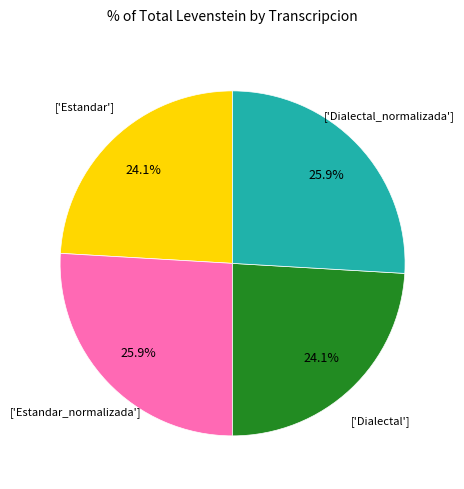

Does any single category account for the majority?

No